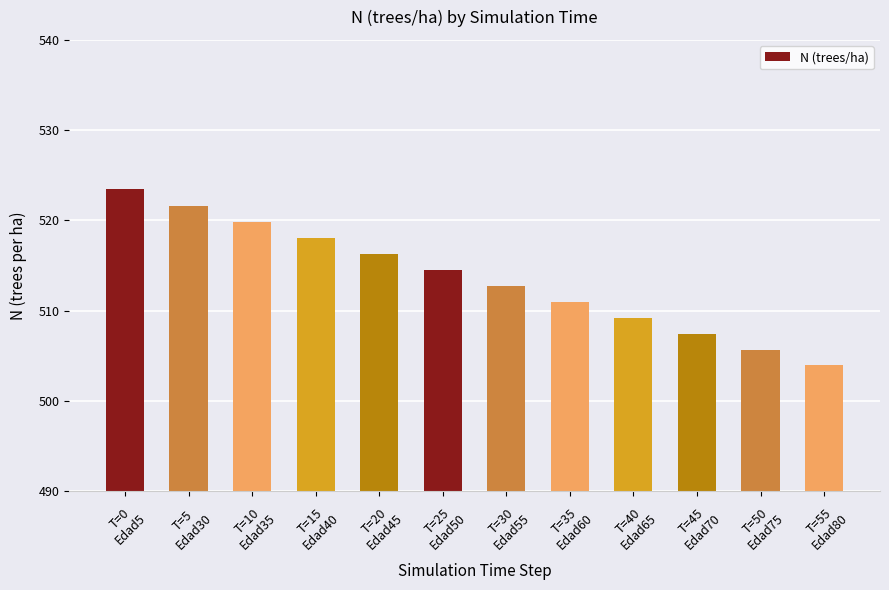

What is the label of the 10th bar from the right?

T=10
Edad35